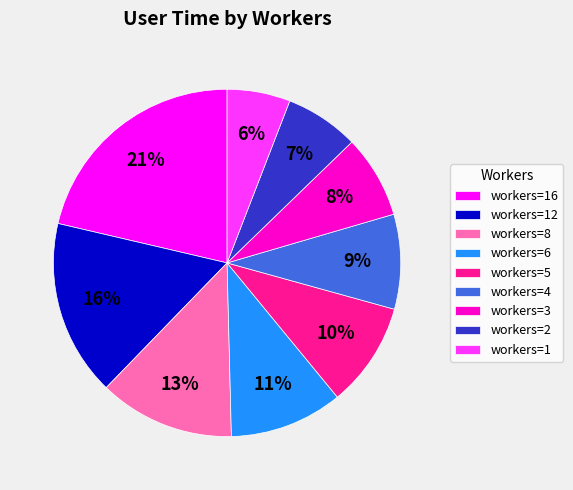

Is there any slice that represents more than half of the pie?

No